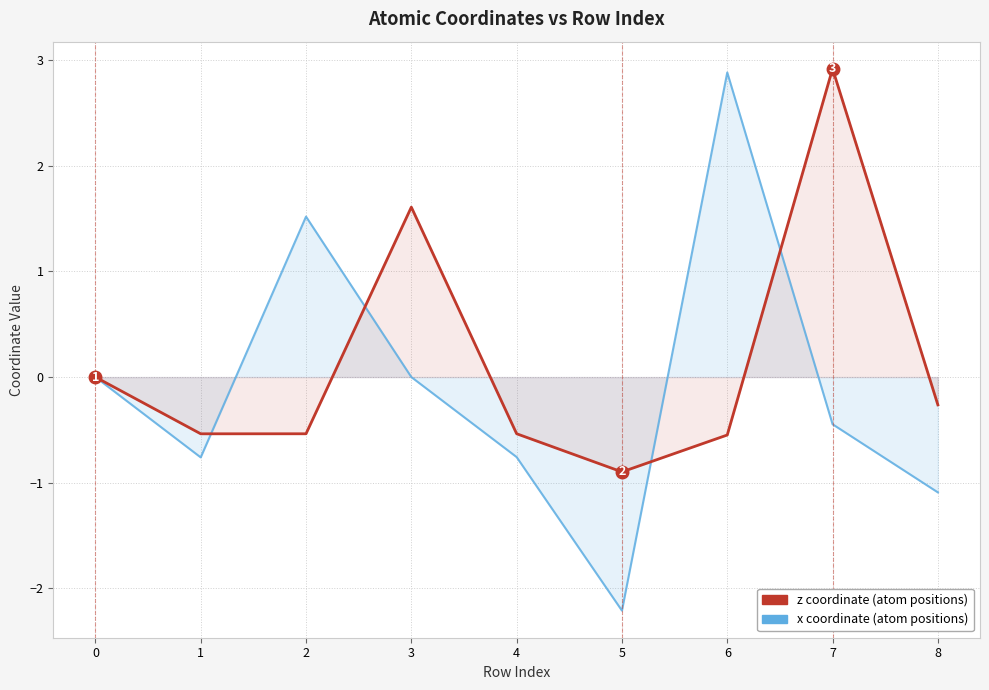

List the series in order of their overall mean, lowest first.

x coordinate, z coordinate